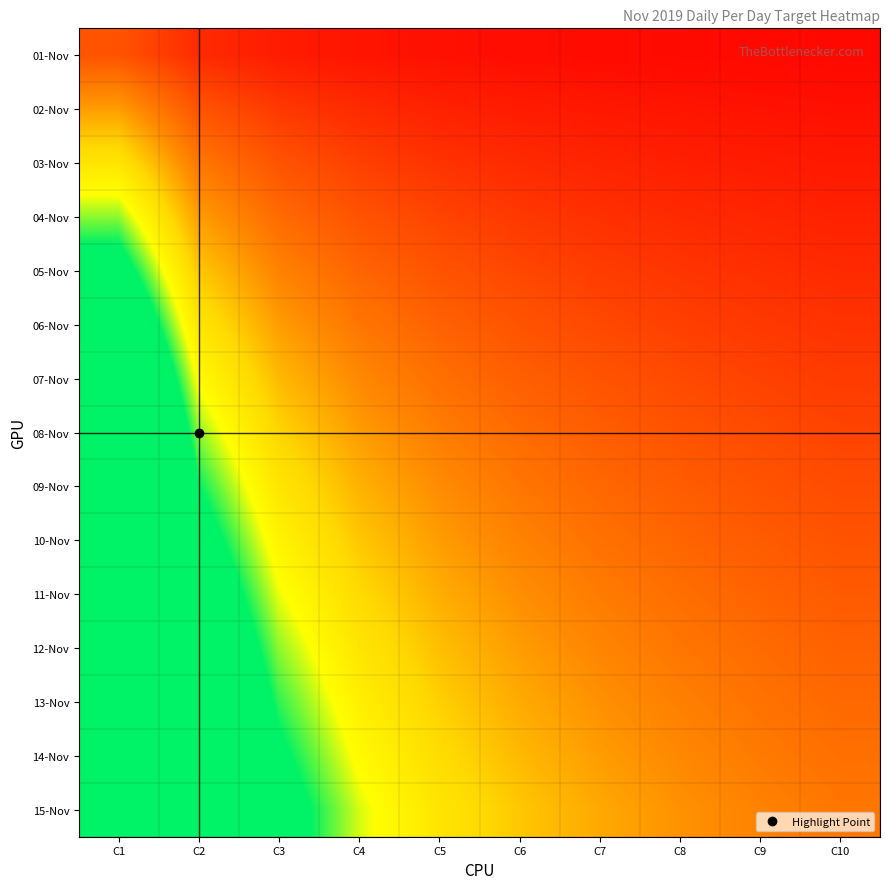

Reading right to left, what are all the values shown in this chart?

01-Nov: C10=0.1	C9=0.1	C8=0.1	C7=0.1	C6=0.1	C5=0.1	C4=0.2	C3=0.2	C2=0.3	C1=0.7
02-Nov: C10=0.1	C9=0.1	C8=0.2	C7=0.2	C6=0.2	C5=0.3	C4=0.3	C3=0.4	C2=0.7	C1=1.3
03-Nov: C10=0.2	C9=0.2	C8=0.2	C7=0.3	C6=0.3	C5=0.4	C4=0.5	C3=0.7	C2=1.0	C1=2.0
04-Nov: C10=0.3	C9=0.3	C8=0.3	C7=0.4	C6=0.4	C5=0.5	C4=0.7	C3=0.9	C2=1.3	C1=2.7
05-Nov: C10=0.3	C9=0.4	C8=0.4	C7=0.5	C6=0.6	C5=0.7	C4=0.8	C3=1.1	C2=1.7	C1=3.3
06-Nov: C10=0.4	C9=0.4	C8=0.5	C7=0.6	C6=0.7	C5=0.8	C4=1.0	C3=1.3	C2=2.0	C1=4.0
07-Nov: C10=0.5	C9=0.5	C8=0.6	C7=0.7	C6=0.8	C5=0.9	C4=1.2	C3=1.6	C2=2.3	C1=4.7
08-Nov: C10=0.5	C9=0.6	C8=0.7	C7=0.8	C6=0.9	C5=1.1	C4=1.3	C3=1.8	C2=2.7	C1=5.3
09-Nov: C10=0.6	C9=0.7	C8=0.7	C7=0.9	C6=1.0	C5=1.2	C4=1.5	C3=2.0	C2=3.0	C1=6.0
10-Nov: C10=0.7	C9=0.7	C8=0.8	C7=1.0	C6=1.1	C5=1.3	C4=1.7	C3=2.2	C2=3.3	C1=6.7
11-Nov: C10=0.7	C9=0.8	C8=0.9	C7=1.0	C6=1.2	C5=1.5	C4=1.8	C3=2.4	C2=3.7	C1=7.3
12-Nov: C10=0.8	C9=0.9	C8=1.0	C7=1.1	C6=1.3	C5=1.6	C4=2.0	C3=2.7	C2=4.0	C1=8.0
13-Nov: C10=0.9	C9=1.0	C8=1.1	C7=1.2	C6=1.4	C5=1.7	C4=2.2	C3=2.9	C2=4.3	C1=8.7
14-Nov: C10=0.9	C9=1.0	C8=1.2	C7=1.3	C6=1.6	C5=1.9	C4=2.3	C3=3.1	C2=4.7	C1=9.3
15-Nov: C10=1.0	C9=1.1	C8=1.2	C7=1.4	C6=1.7	C5=2.0	C4=2.5	C3=3.3	C2=5.0	C1=10.0